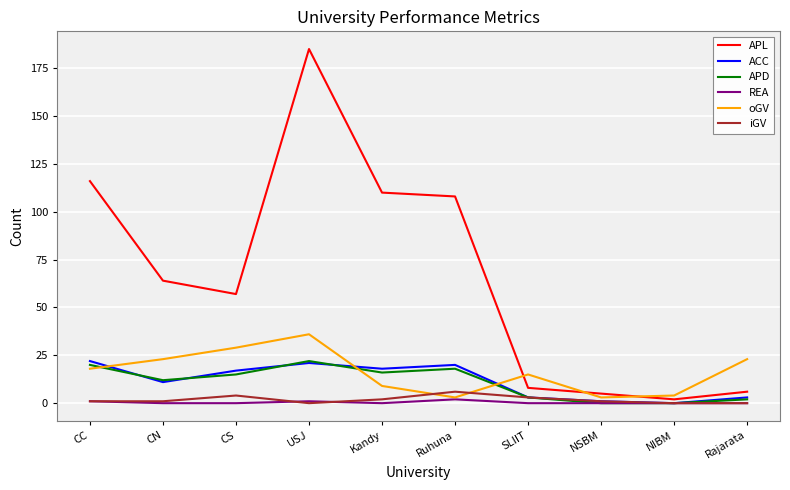

True or false: APL has a value of 101 at CS.

False